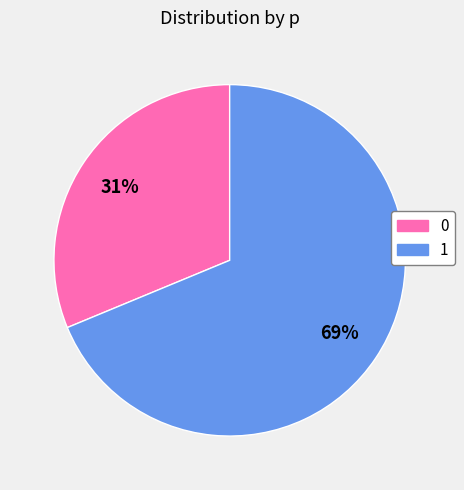

Do 1 and 0 together represent more than half of the pie?

Yes